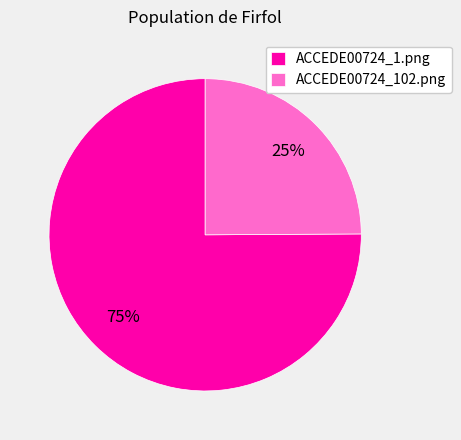

To the nearest percent, what percentage of the pie is ACCEDE00724_102.png?

25%